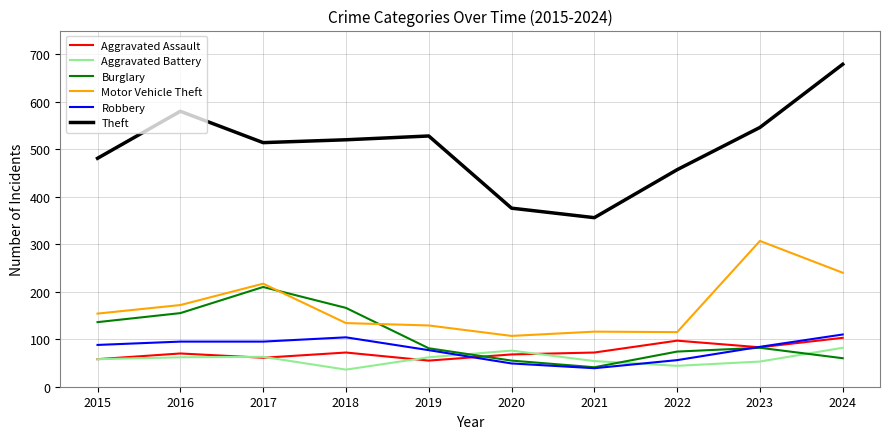

True or false: Robbery has a value of 99 at 2022.

False